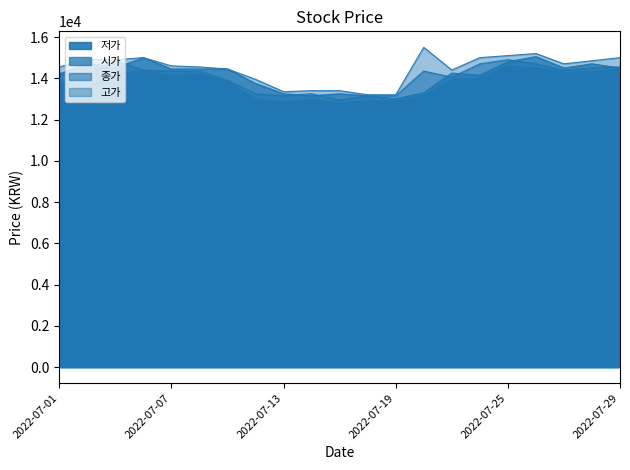

What are all the series names shown in the legend?

시가, 고가, 저가, 종가